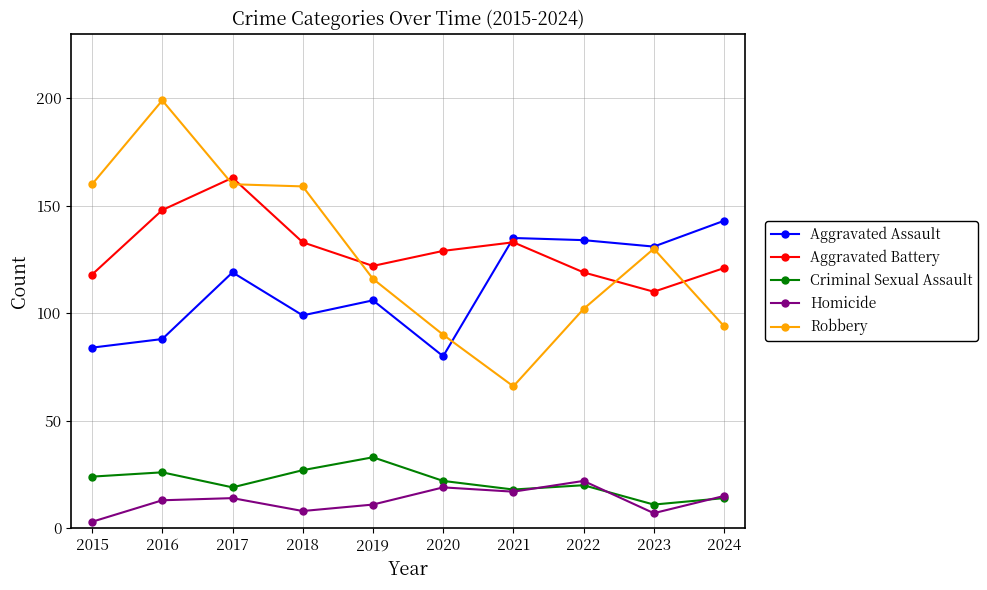

Which category has the lowest value in the Aggravated Assault series?

2020